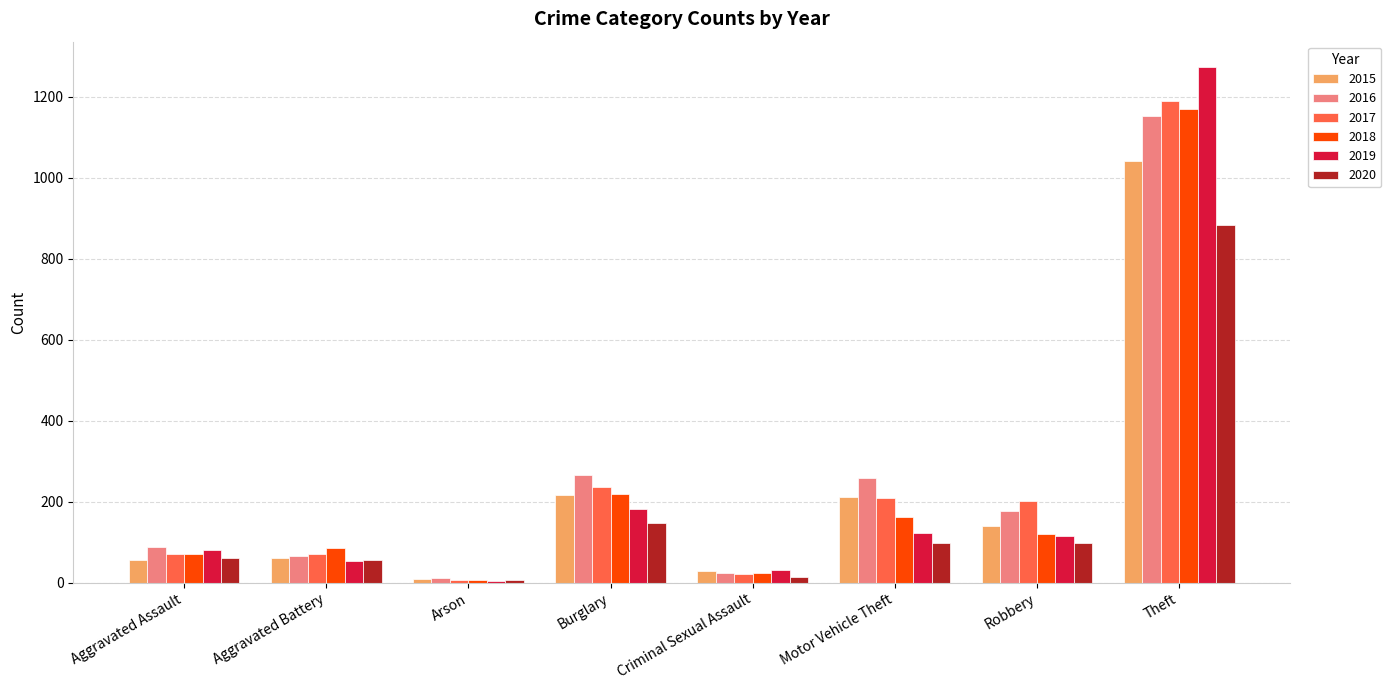

What is the label of the 8th bar from the right?

Aggravated Assault